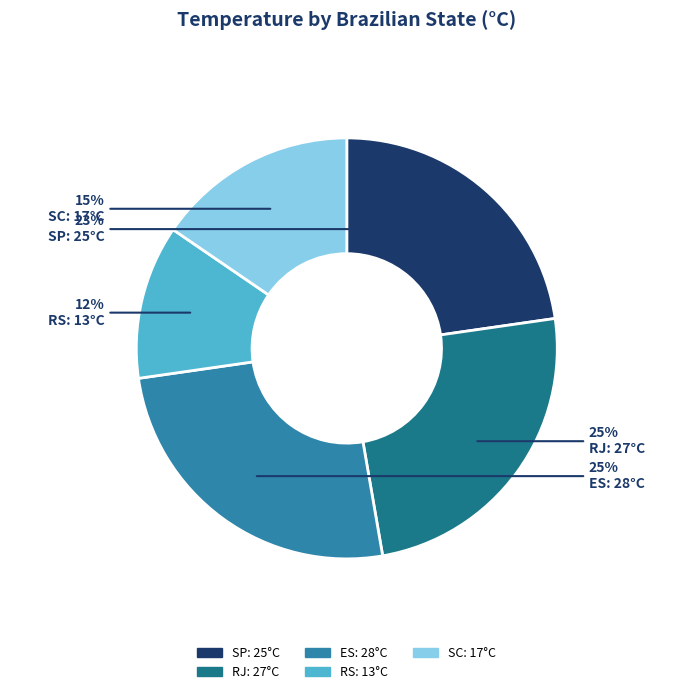

Count the number of slices in the pie.

5